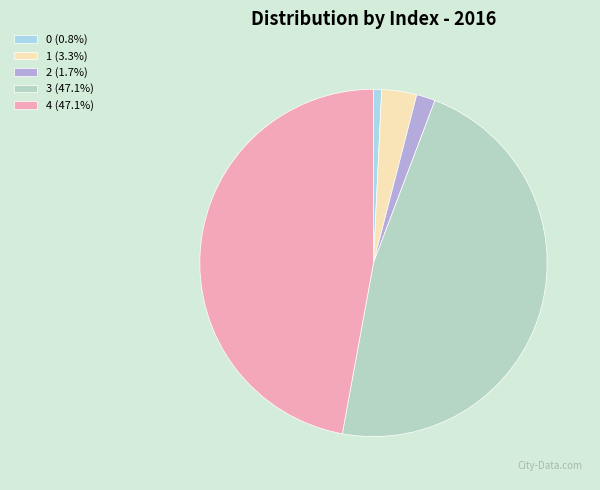

Is there any slice that represents more than half of the pie?

No